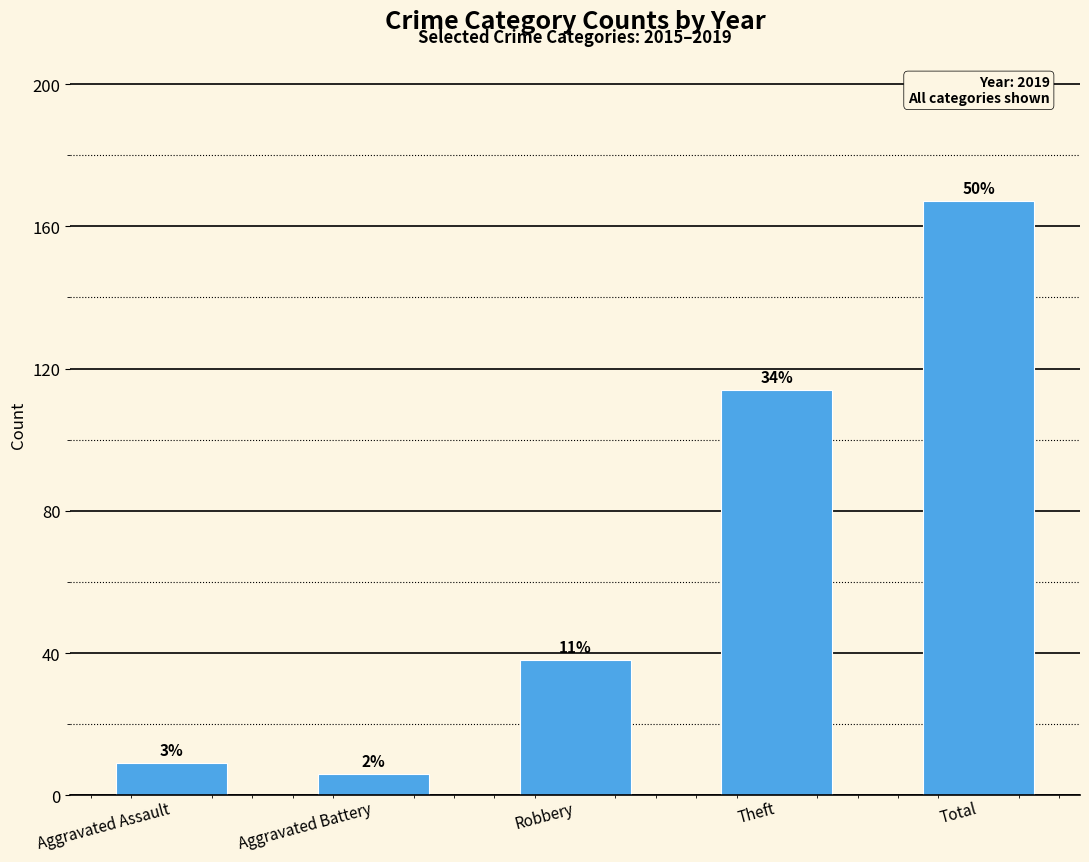

Does the chart contain any negative values?

No